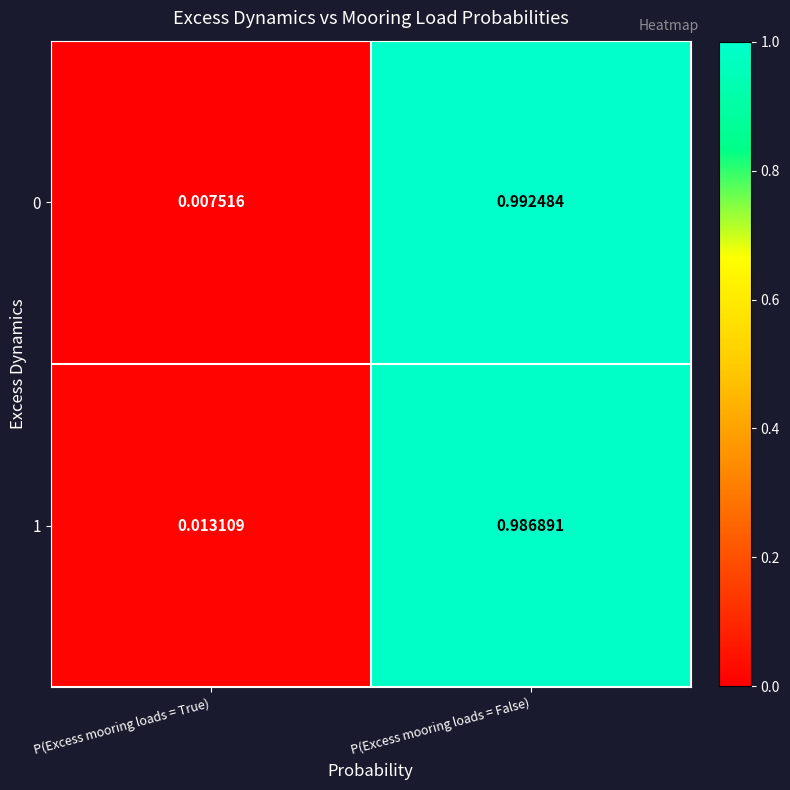

Is the value of 1 at P(Excess mooring loads = True) greater than the value of 0 at P(Excess mooring loads = False)?

No